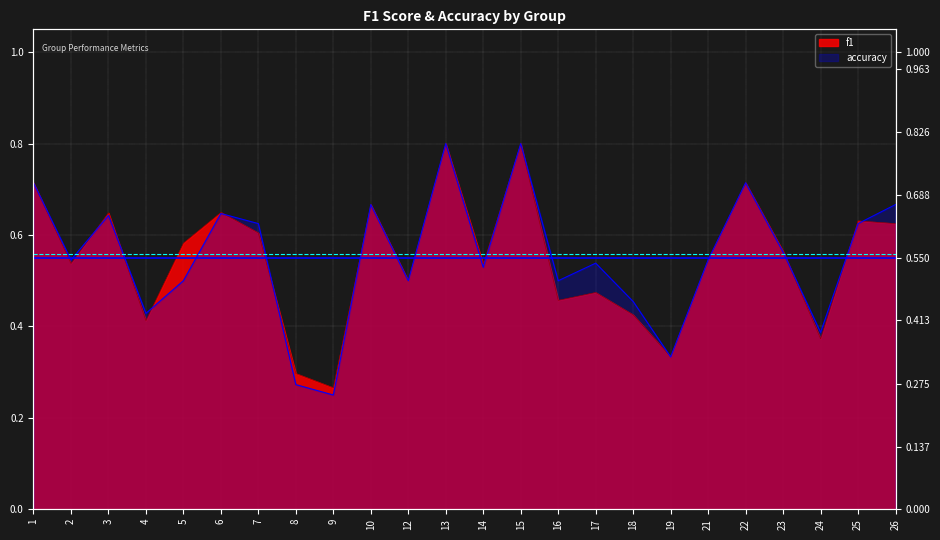

List the series in order of their peak value, lowest first.

f1, accuracy